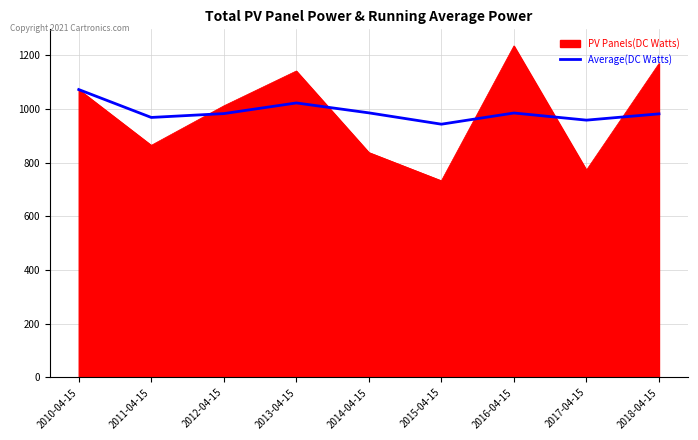

Read the PV Panels(DC Watts) value at 2016-04-15.

1234.8